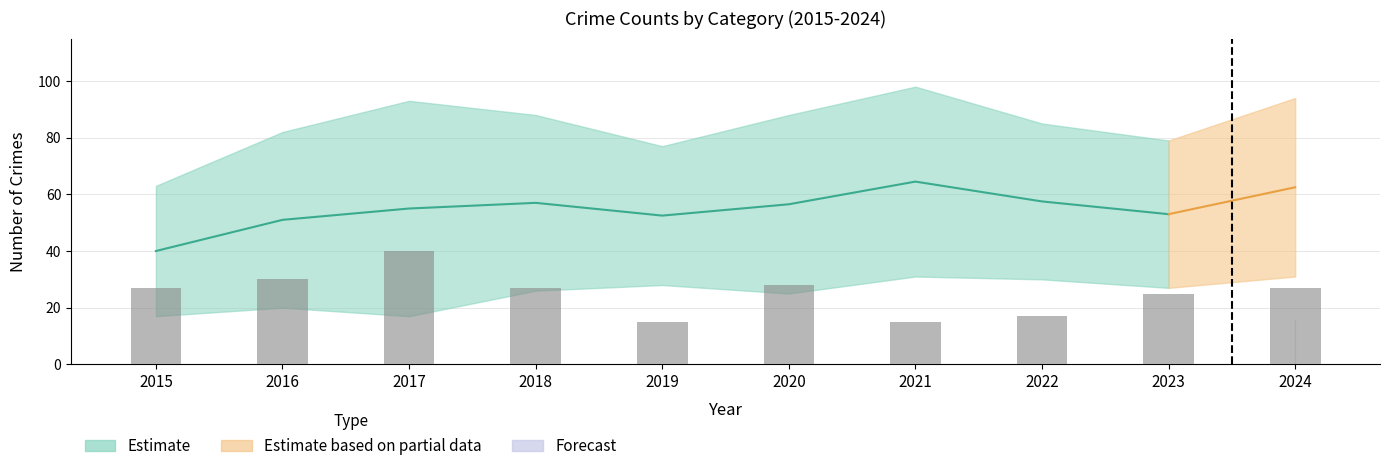

Rank the categories by value from highest to lowest.

2017, 2016, 2020, 2015, 2018, 2024, 2023, 2022, 2019, 2021